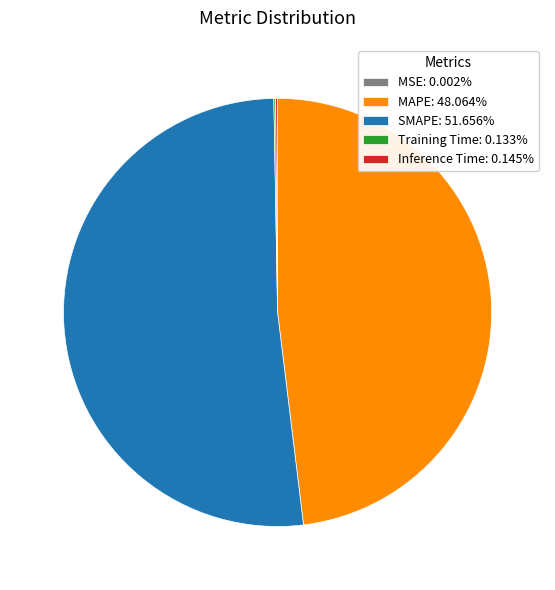

Is there any slice that represents more than half of the pie?

Yes